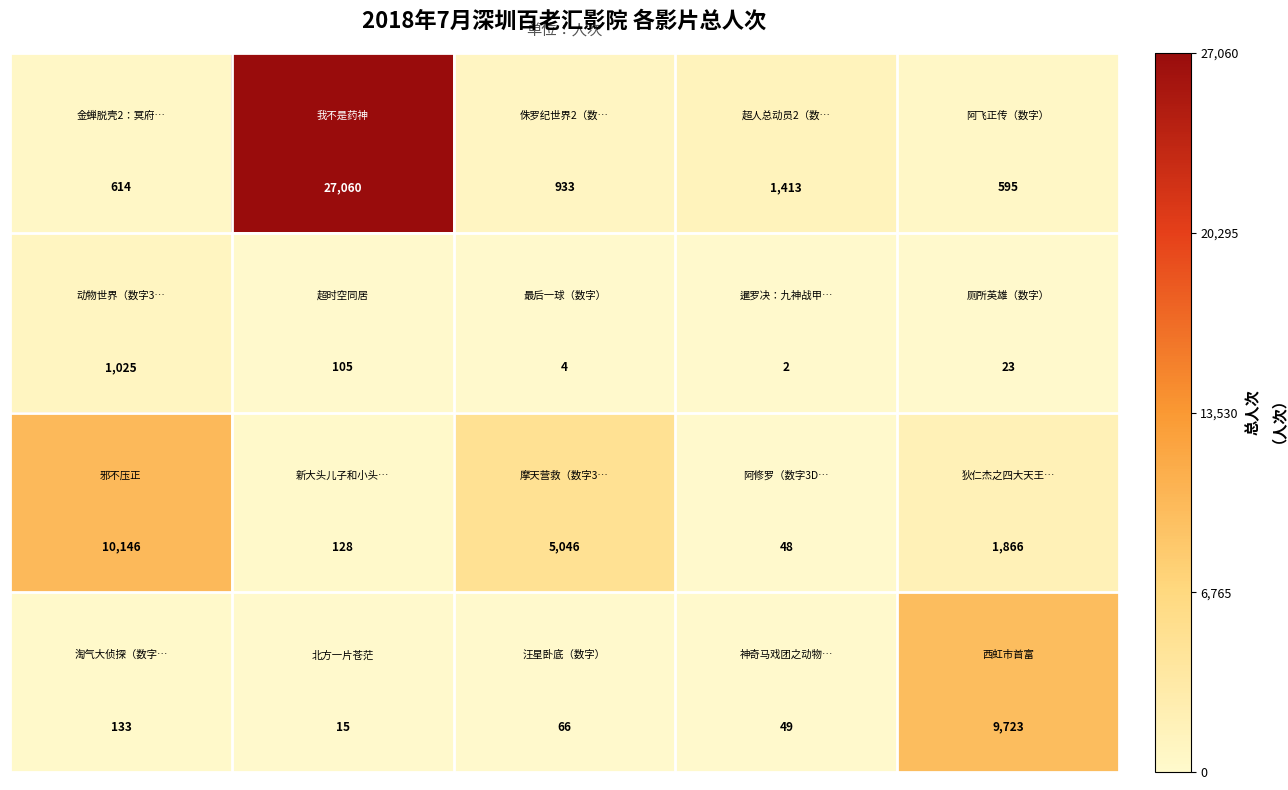

What is the maximum value shown in the chart?

27060